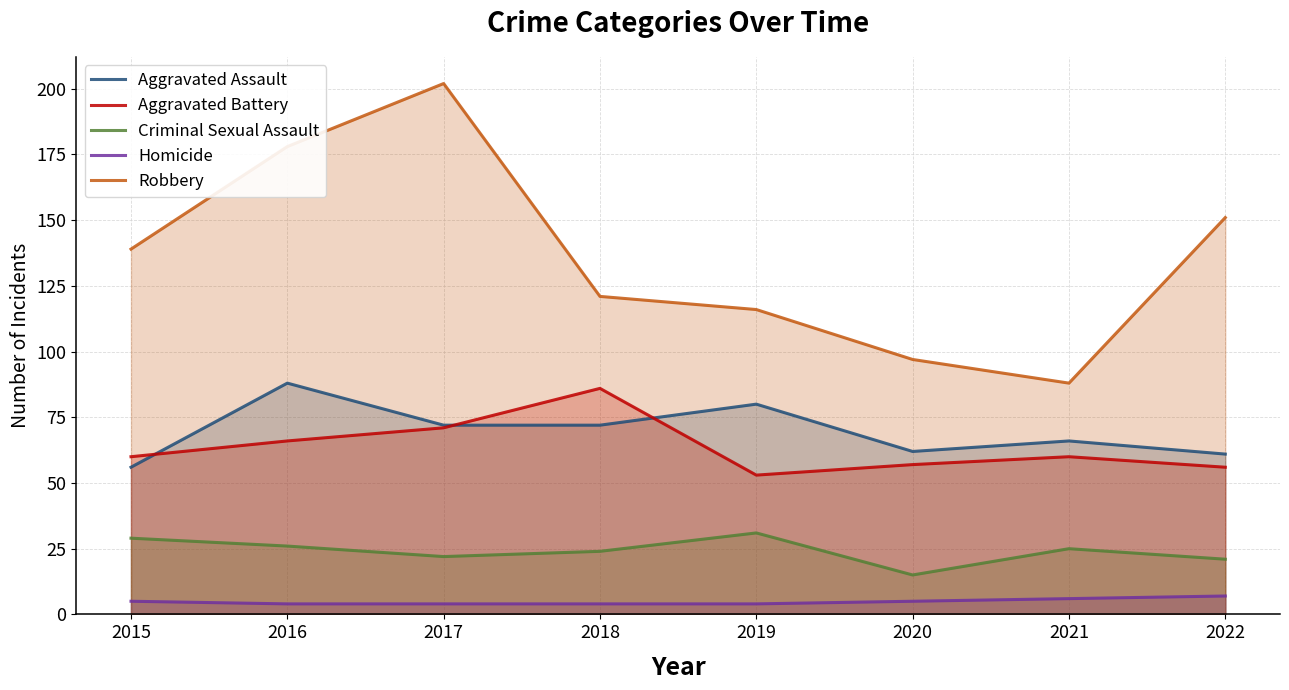

Reading left to right, what are all the values shown in this chart?

Aggravated Assault: 2015=56	2016=88	2017=72	2018=72	2019=80	2020=62	2021=66	2022=61
Aggravated Battery: 2015=60	2016=66	2017=71	2018=86	2019=53	2020=57	2021=60	2022=56
Criminal Sexual Assault: 2015=29	2016=26	2017=22	2018=24	2019=31	2020=15	2021=25	2022=21
Homicide: 2015=5	2016=4	2017=4	2018=4	2019=4	2020=5	2021=6	2022=7
Robbery: 2015=139	2016=178	2017=202	2018=121	2019=116	2020=97	2021=88	2022=151